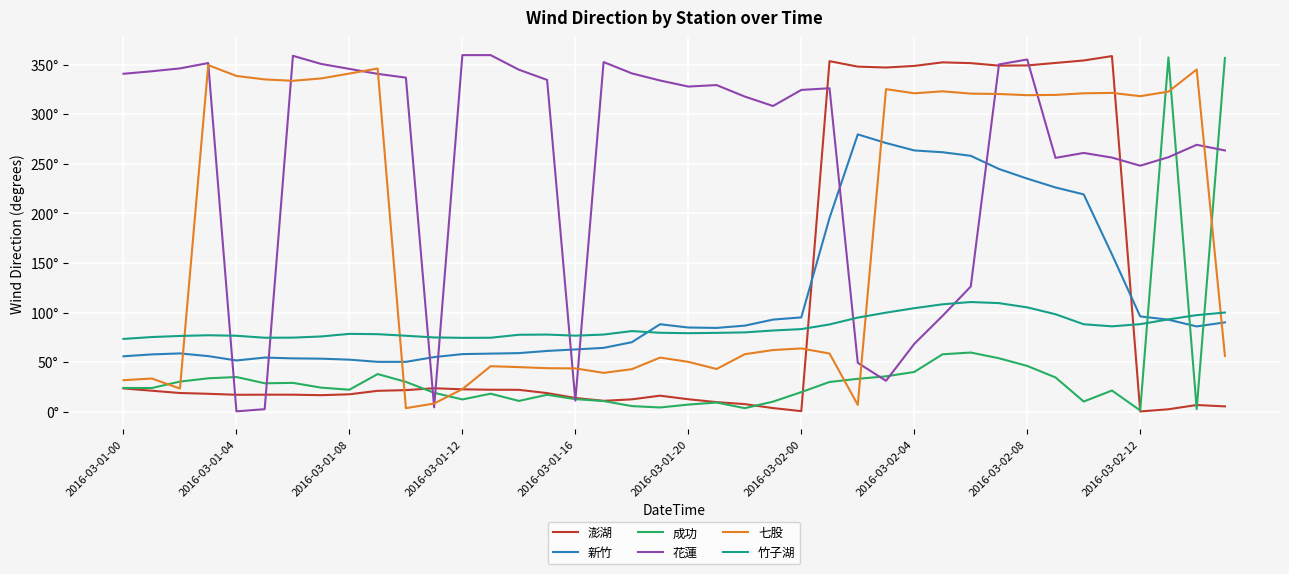

What are all the series names shown in the legend?

澎湖, 新竹, 成功, 花蓮, 七股, 竹子湖